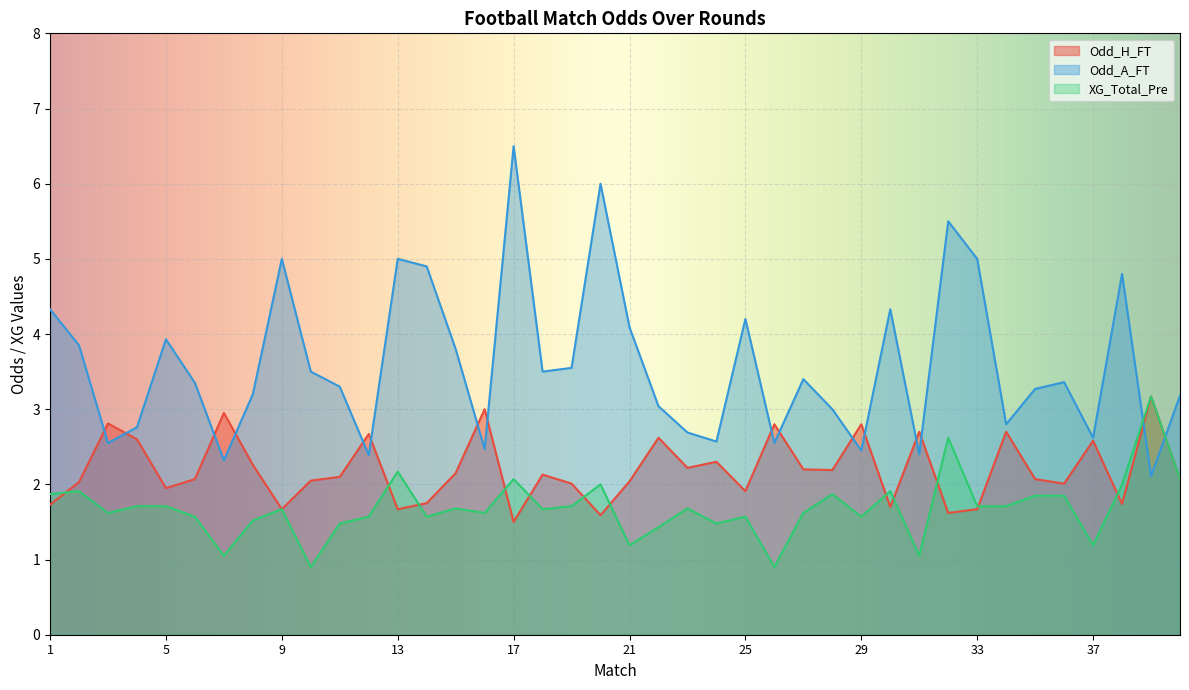

Is it true that Odd_A_FT equals 2.6 at 37?

True